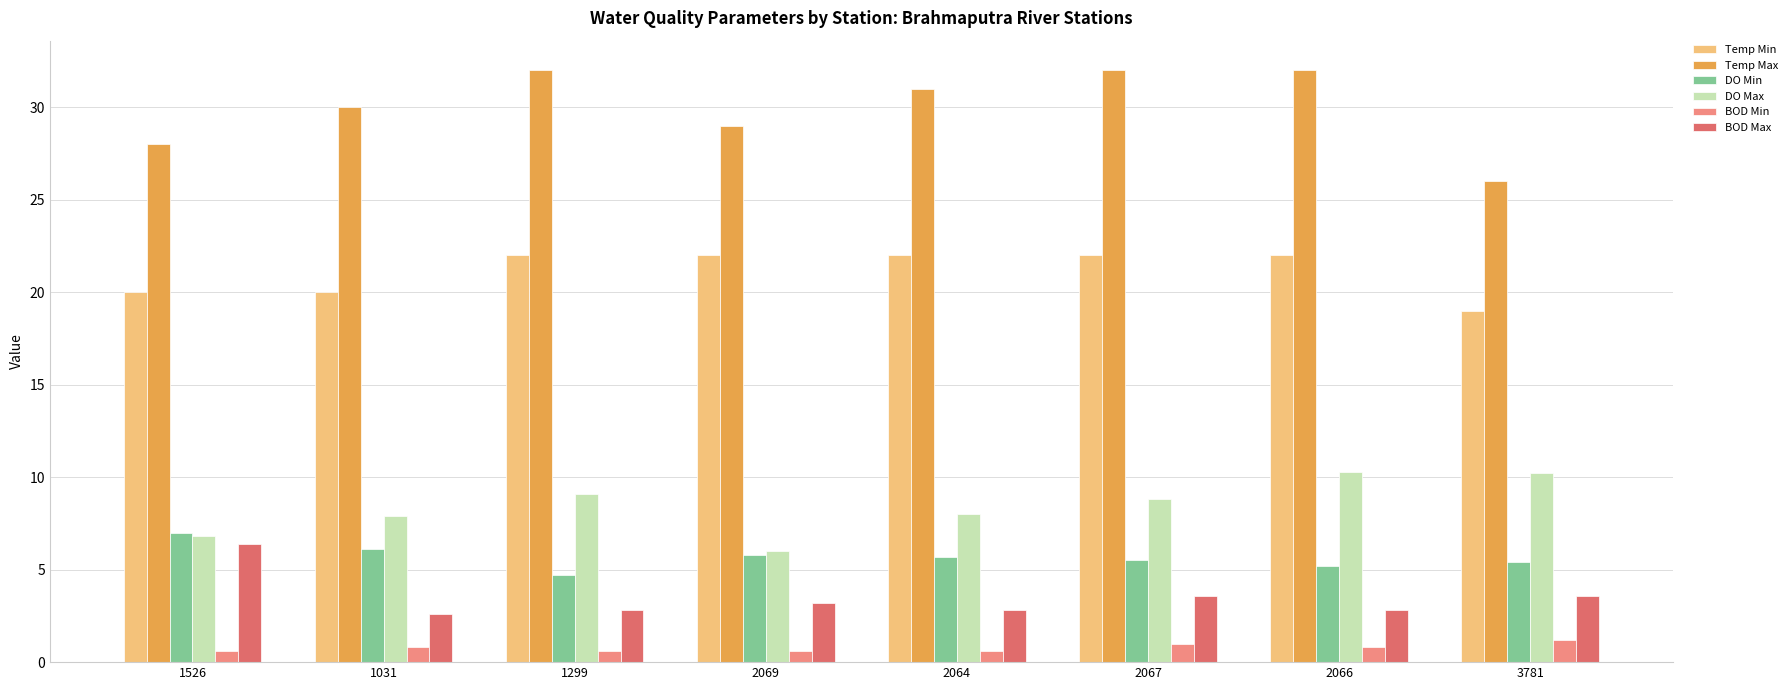

The DO Min series shows 5.5 at 2067. True or false?

True